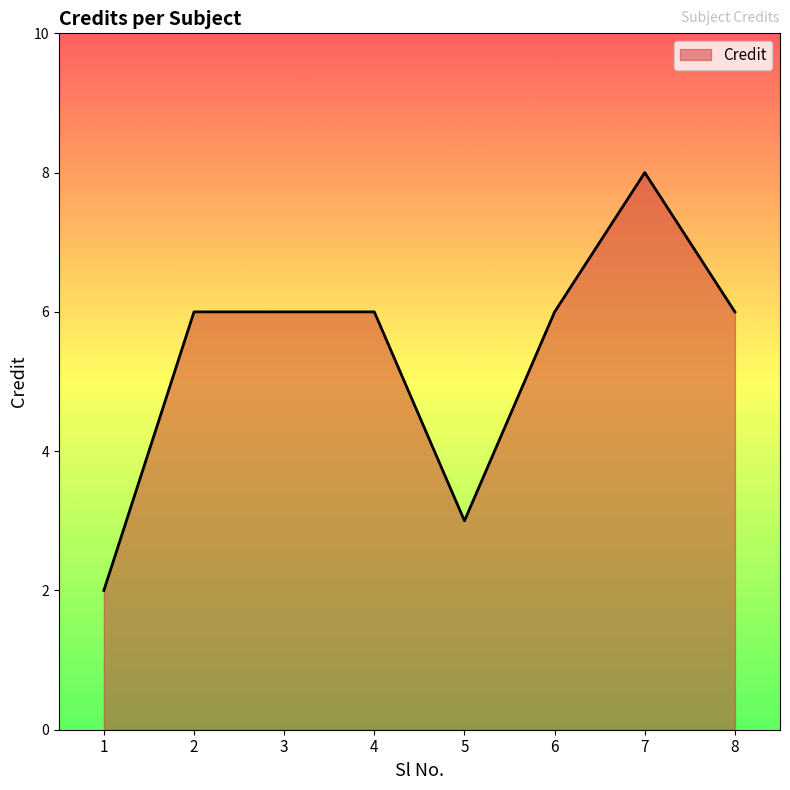

Which label corresponds to the largest value in the chart?

7